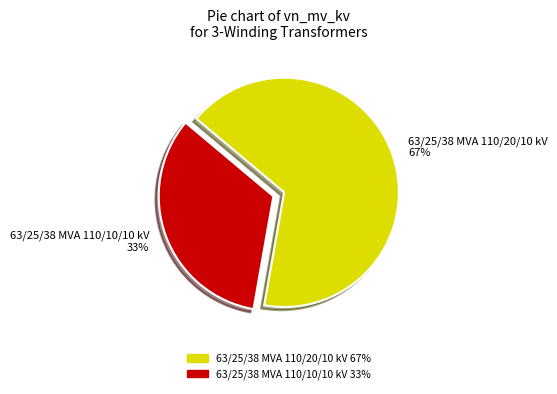

What is the ratio of the value at 63/25/38 MVA 110/20/10 kV 67% to the value at 63/25/38 MVA 110/10/10 kV 33%?

2.0